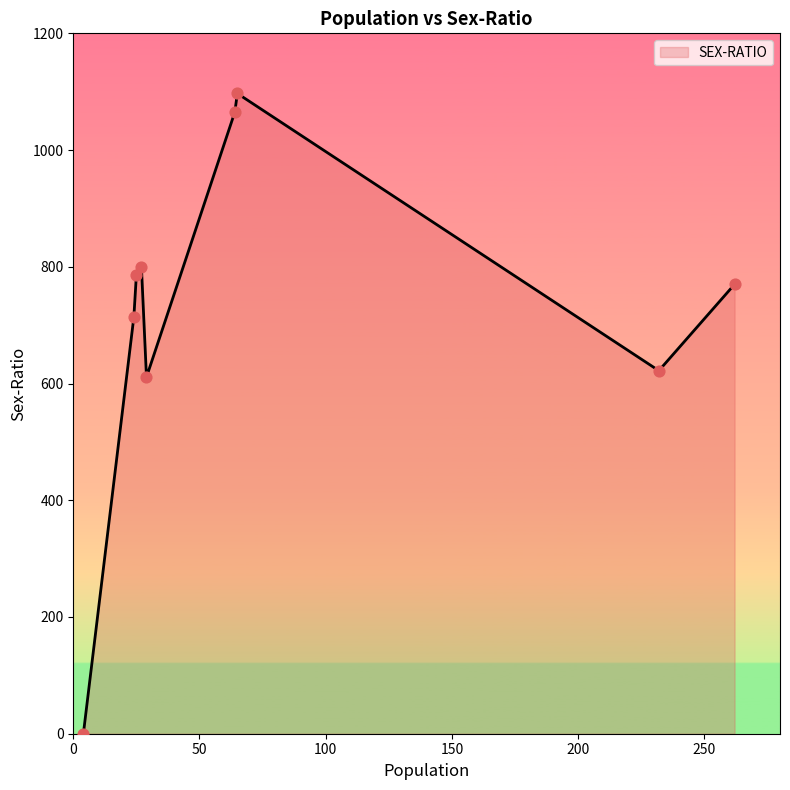

What is the maximum value shown in the chart?

1097